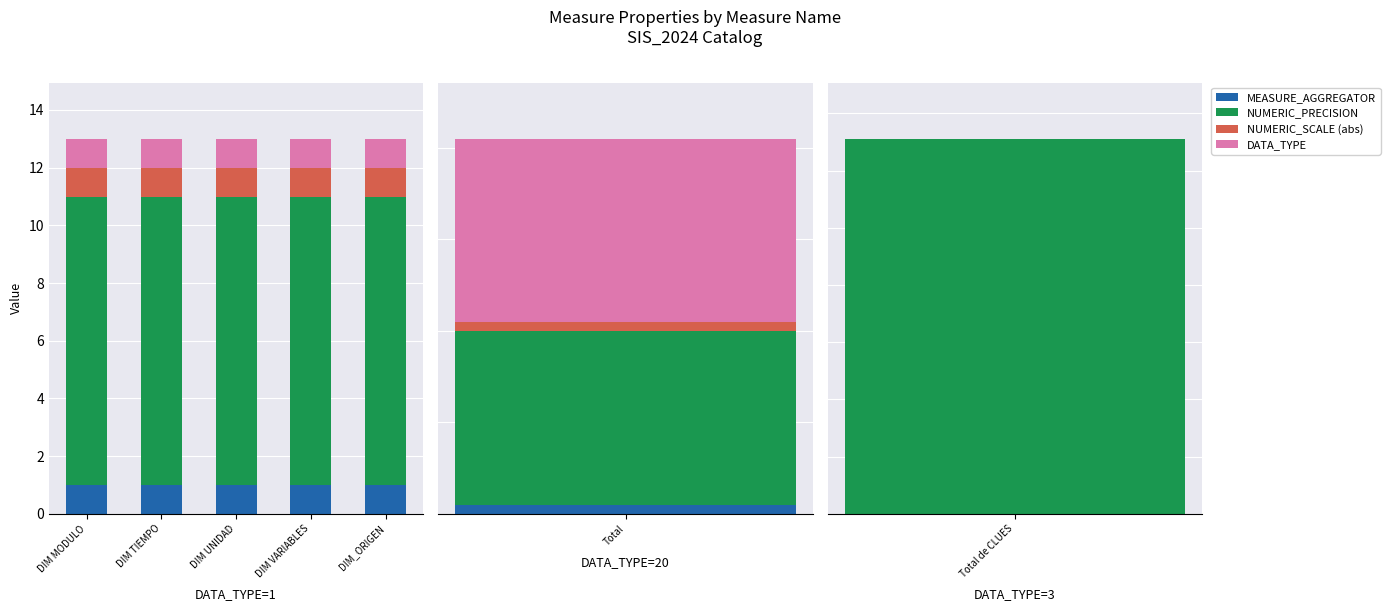

Is the value of DATA_TYPE at DIM TIEMPO greater than the value of NUMERIC_PRECISION at DIM UNIDAD?

No